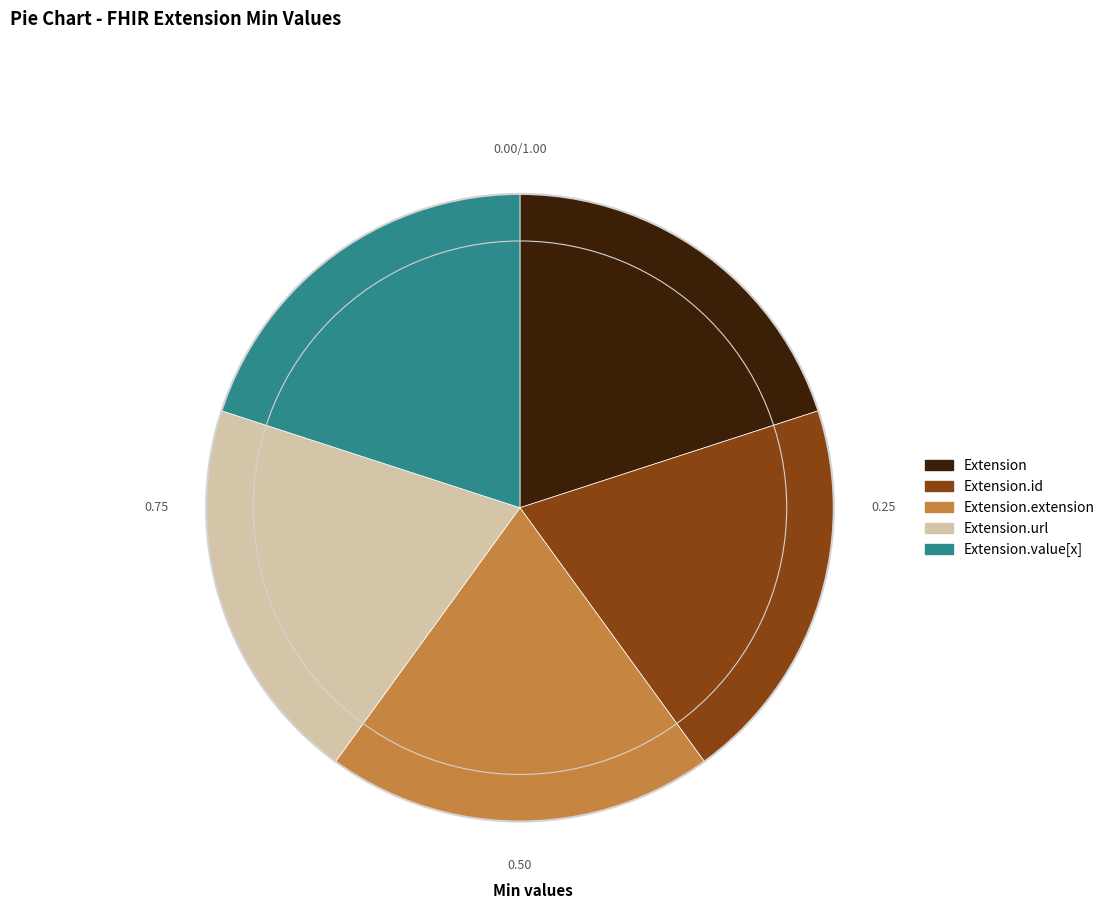

Is there any slice that represents more than half of the pie?

No